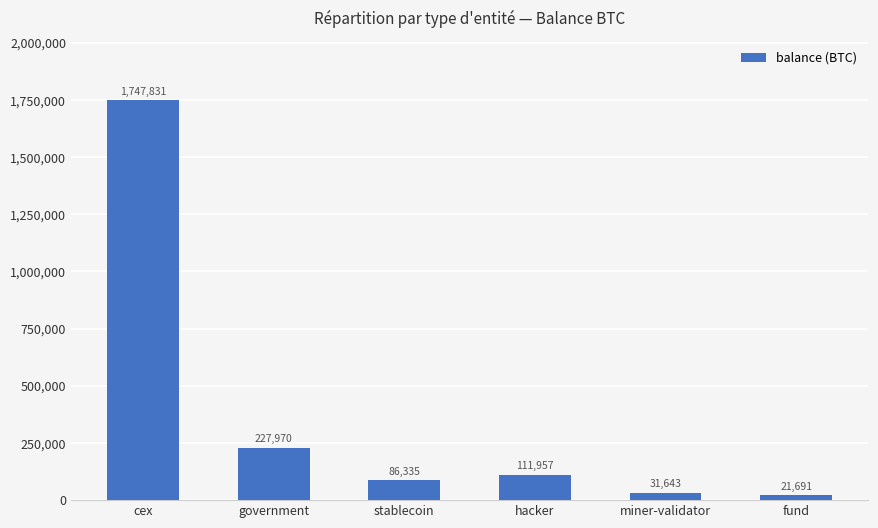

List the labels in order of value, smallest first.

fund, miner-validator, stablecoin, hacker, government, cex